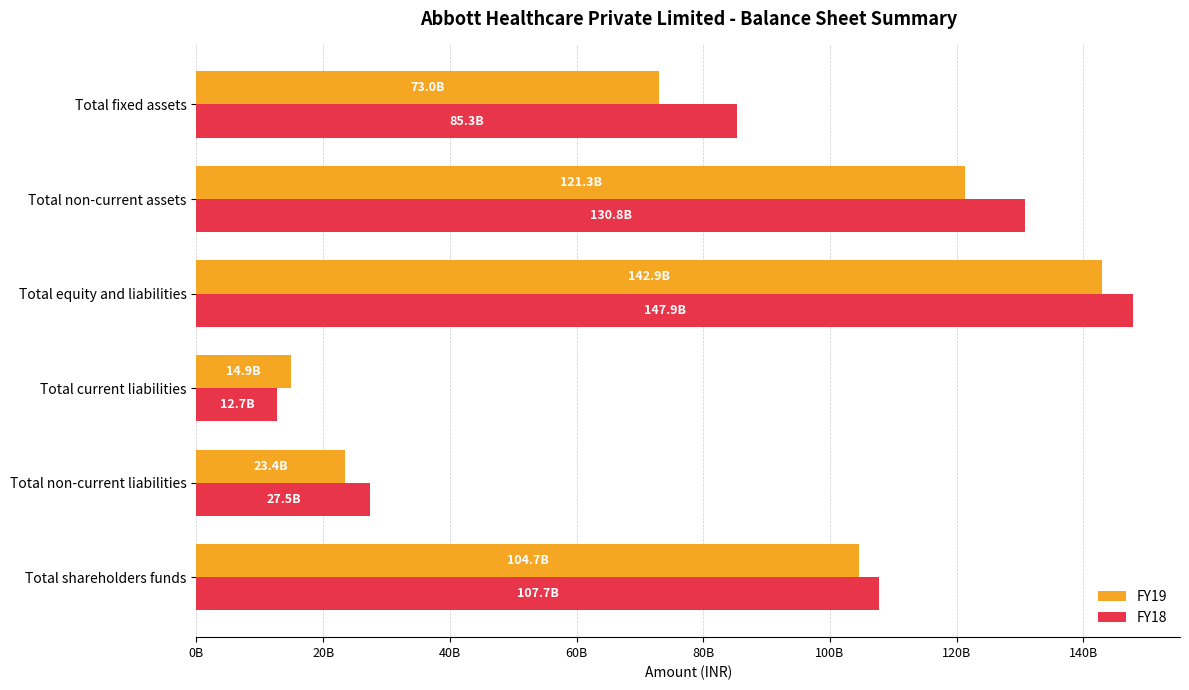

What are all the series names shown in the legend?

FY19, FY18